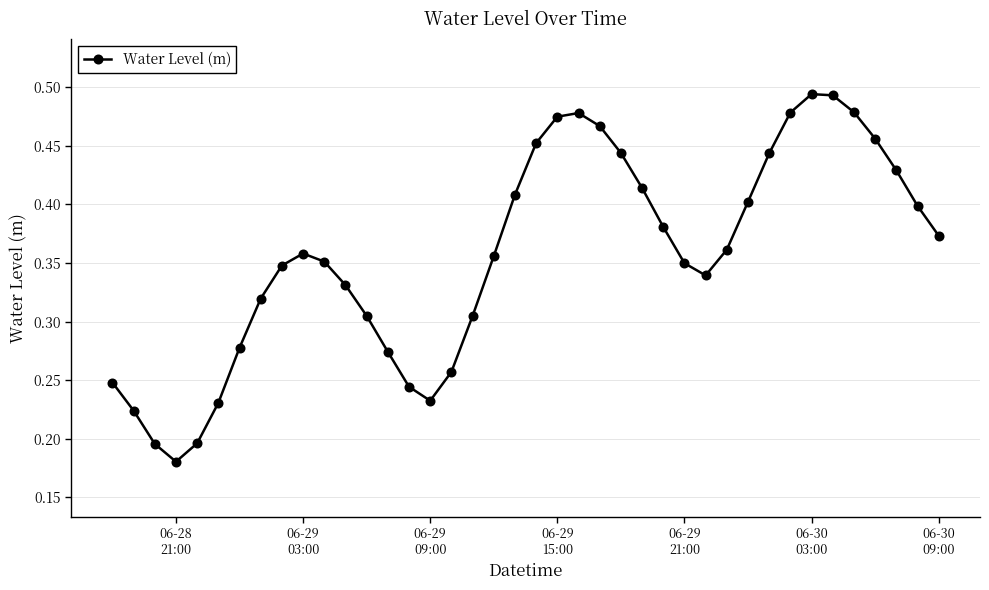

How many interior local peaks (higher than both neighbors) does the data have?

3